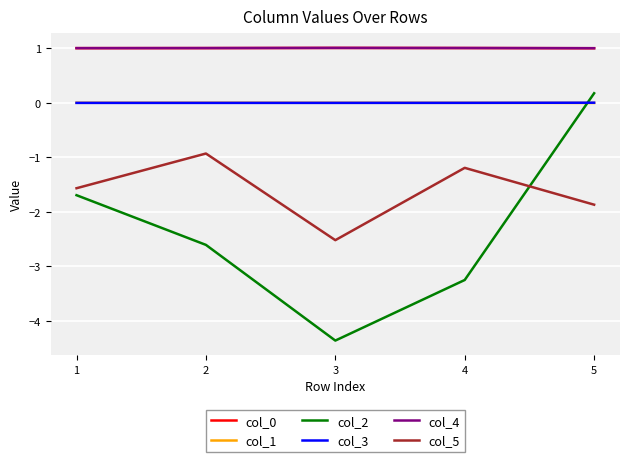

Does the chart display data point markers on the line(s)?

No